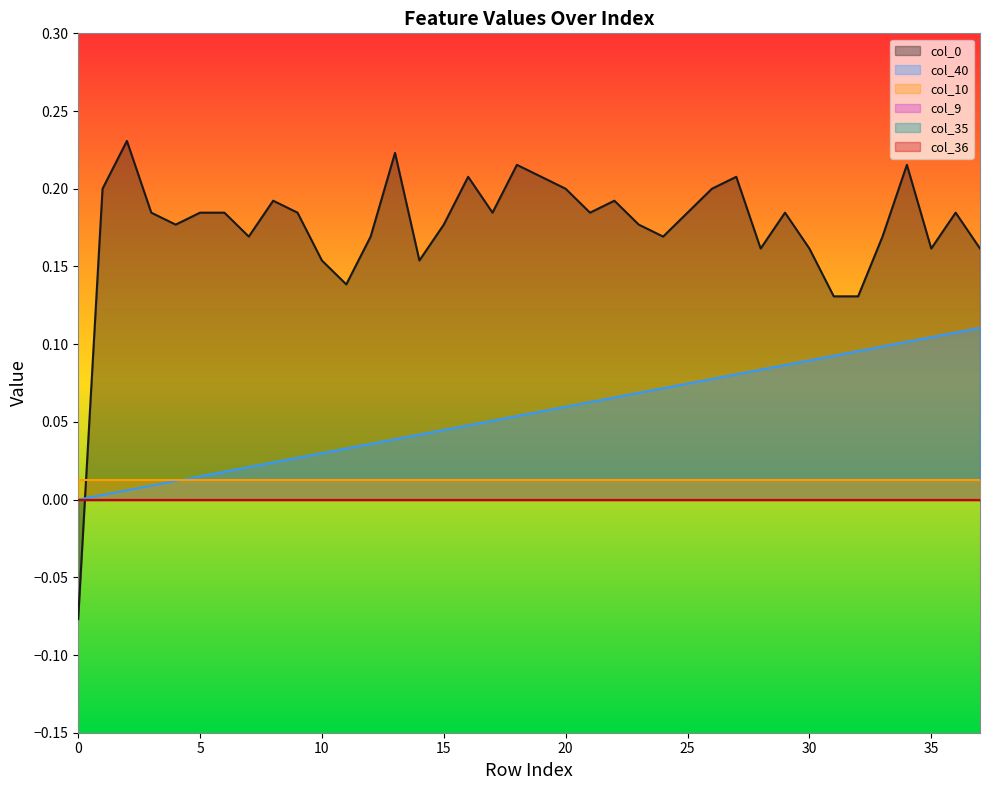

Reading right to left, what are all the values shown in this chart?

col_40: 0.1	0.1	0.1	0.1	0.1	0.1	0.1	0.1	0.1	0.1	0.1	0.1	0.1	0.1	0.1	0.1	0.1	0.1	0.1	0.1	0.1	0.0	0.0	0.0	0.0	0.0	0.0	0.0	0.0	0.0	0.0	0.0	0.0	0.0	0.0	0.0	0.0	0.0
col_9: 0.0	0.0	0.0	0.0	0.0	0.0	0.0	0.0	0.0	0.0	0.0	0.0	0.0	0.0	0.0	0.0	0.0	0.0	0.0	0.0	0.0	0.0	0.0	0.0	0.0	0.0	0.0	0.0	0.0	0.0	0.0	0.0	0.0	0.0	0.0	0.0	0.0	0.0
col_10: 0.0	0.0	0.0	0.0	0.0	0.0	0.0	0.0	0.0	0.0	0.0	0.0	0.0	0.0	0.0	0.0	0.0	0.0	0.0	0.0	0.0	0.0	0.0	0.0	0.0	0.0	0.0	0.0	0.0	0.0	0.0	0.0	0.0	0.0	0.0	0.0	0.0	0.0
col_0: 0.2	0.2	0.2	0.2	0.2	0.1	0.1	0.2	0.2	0.2	0.2	0.2	0.2	0.2	0.2	0.2	0.2	0.2	0.2	0.2	0.2	0.2	0.2	0.2	0.2	0.2	0.1	0.2	0.2	0.2	0.2	0.2	0.2	0.2	0.2	0.2	0.2	-0.1
col_35: 0.0	0.0	0.0	0.0	0.0	0.0	0.0	0.0	0.0	0.0	0.0	0.0	0.0	0.0	0.0	0.0	0.0	0.0	0.0	0.0	0.0	0.0	0.0	0.0	0.0	0.0	0.0	0.0	0.0	0.0	0.0	0.0	0.0	0.0	0.0	0.0	0.0	0.0
col_36: 0.0	0.0	0.0	0.0	0.0	0.0	0.0	0.0	0.0	0.0	0.0	0.0	0.0	0.0	0.0	0.0	0.0	0.0	0.0	0.0	0.0	0.0	0.0	0.0	0.0	0.0	0.0	0.0	0.0	0.0	0.0	0.0	0.0	0.0	0.0	0.0	0.0	0.0